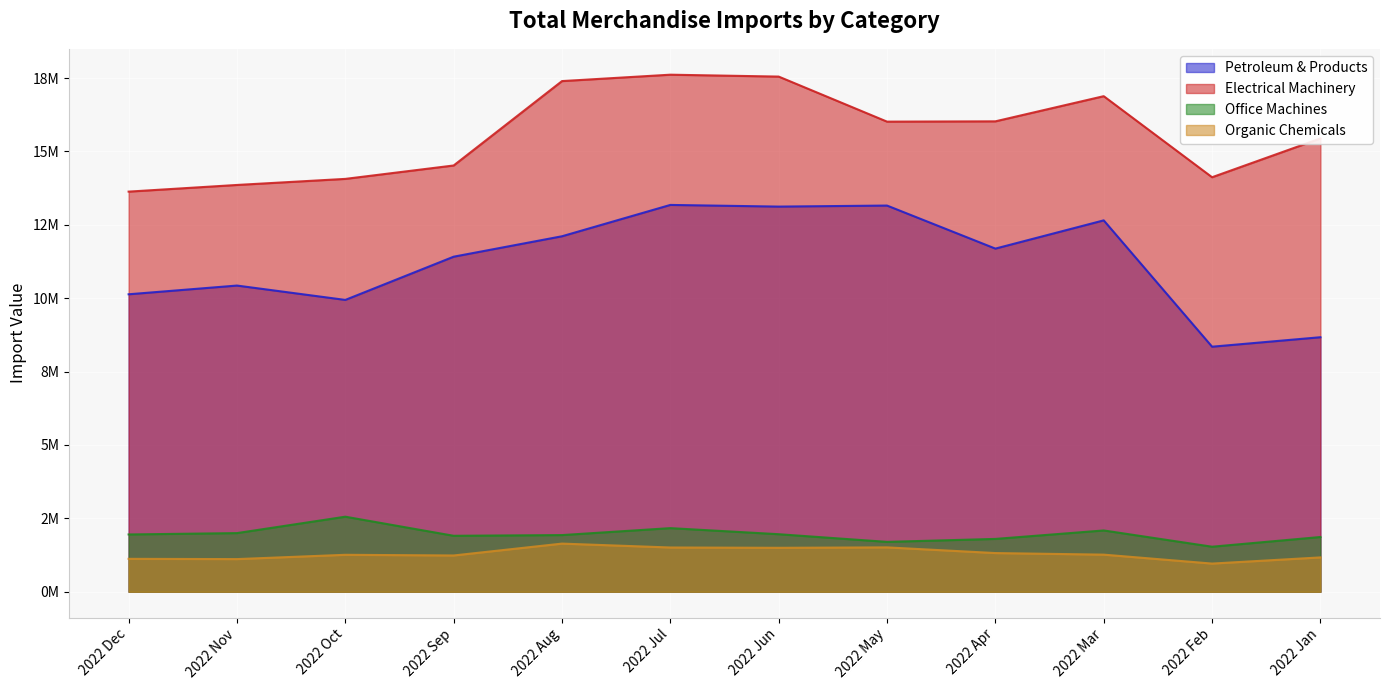

Is it true that Organic Chemicals equals 0.4 at 2022 Sep?

False